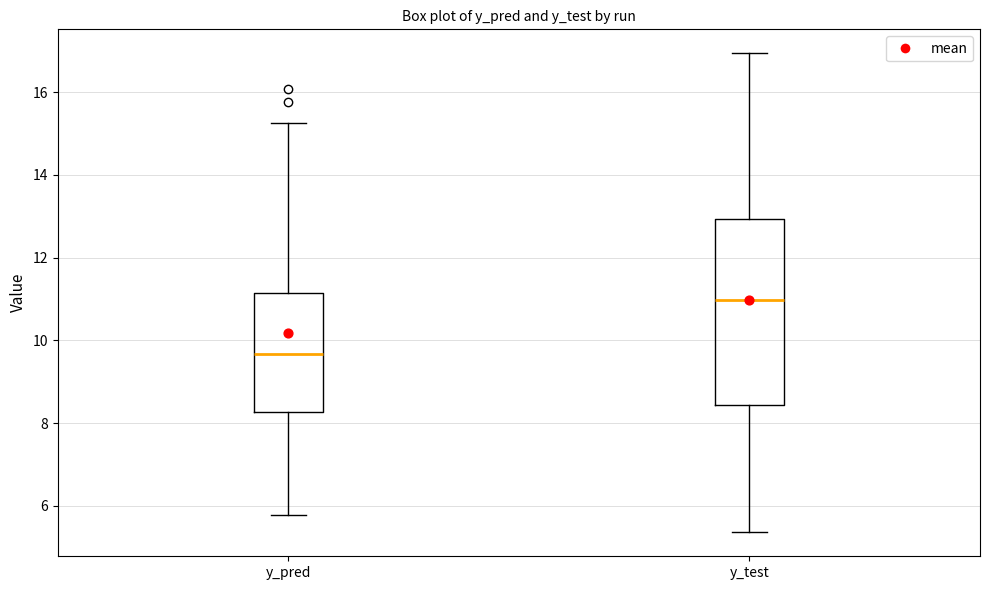

Which box is the tallest, from its lower edge to its upper edge?

y_test